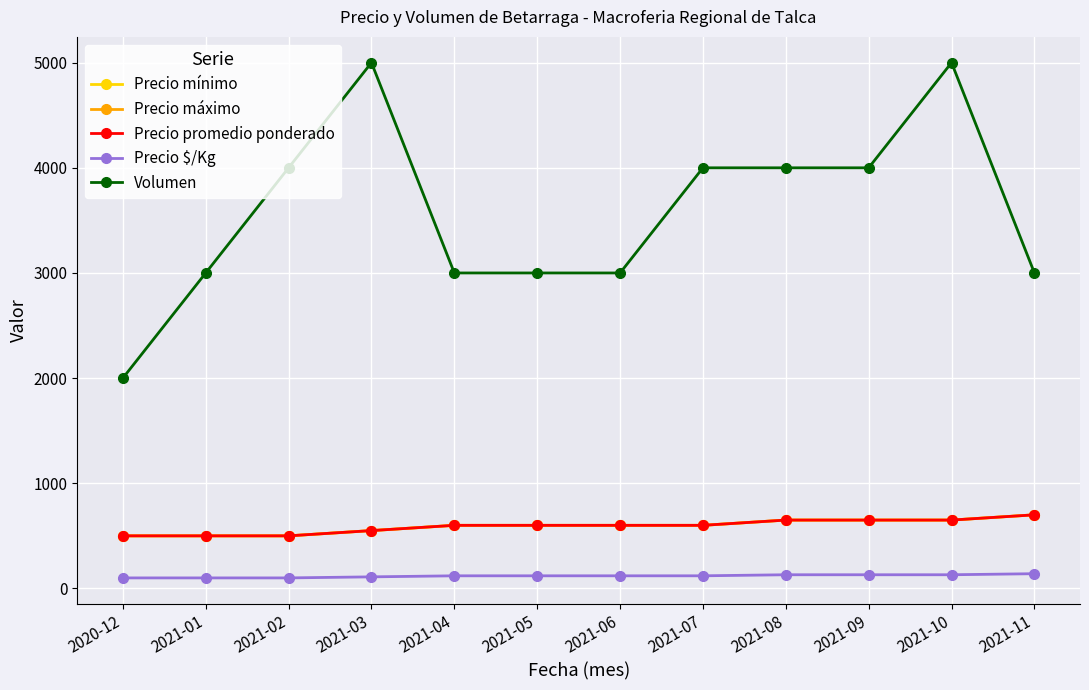

Is this an area chart (filled region under the line)?

No